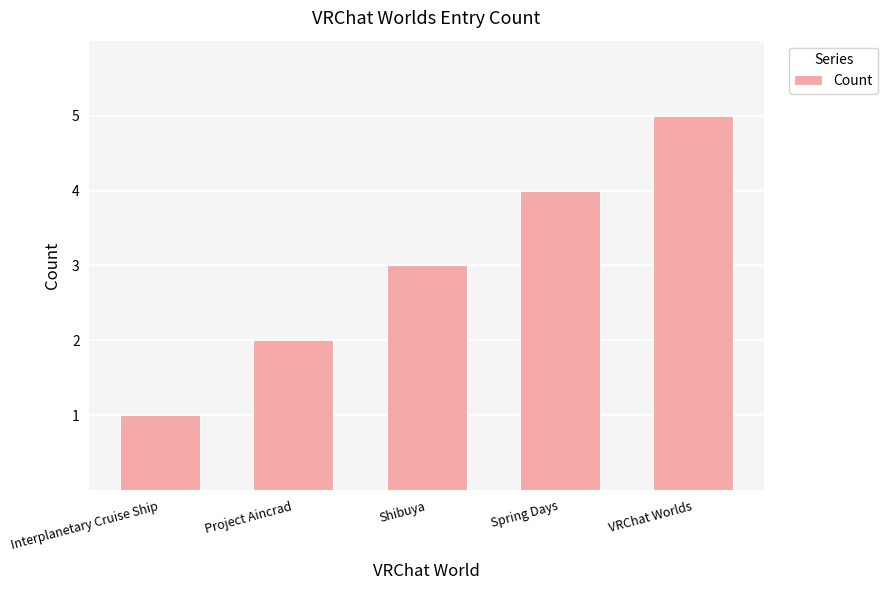

What is the difference between the maximum and minimum values?

4